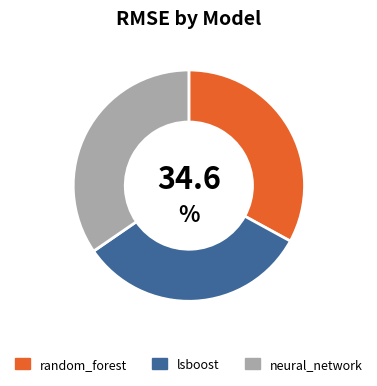

Is lsboost the majority of the pie?

No